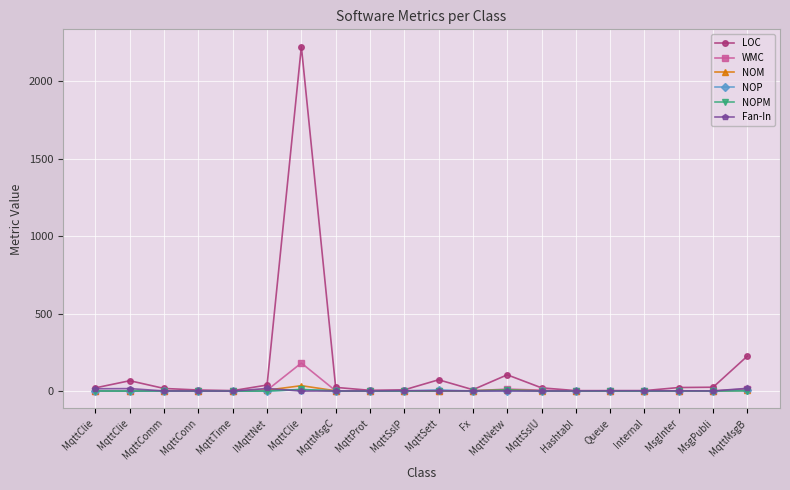

Which label corresponds to the largest value in the chart?

MqttClie